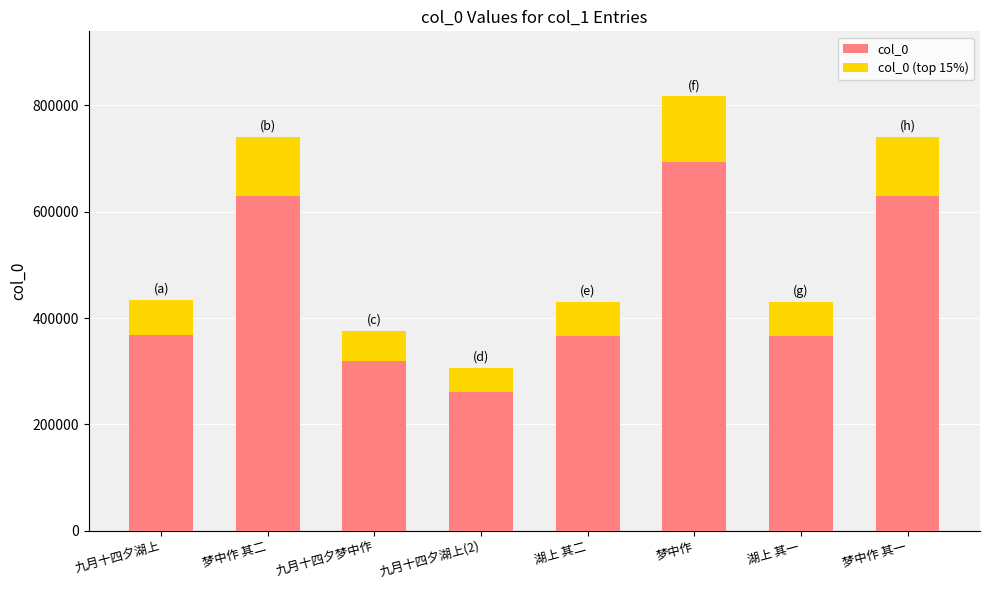

Reading left to right, list all the values displayed in this chart.

col_0: 九月十四夕湖上=433469.0	梦中作 其二=741215.0	九月十四夕梦中作=375425.0	九月十四夕湖上(2)=305790.0	湖上 其二=430157.0	梦中作=816791.0	湖上 其一=430156.0	梦中作 其一=741214.0
col_0 (top 15%): 九月十四夕湖上=65020.3	梦中作 其二=111182.2	九月十四夕梦中作=56313.8	九月十四夕湖上(2)=45868.5	湖上 其二=64523.5	梦中作=122518.7	湖上 其一=64523.4	梦中作 其一=111182.1